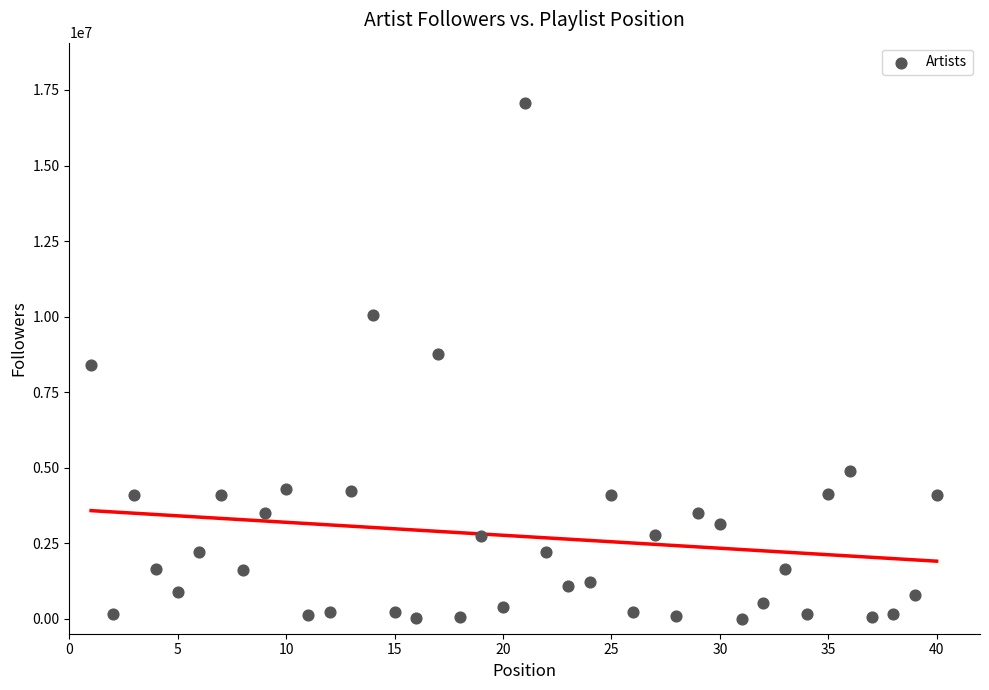

What is the range of Y values (max minus min)?

17063360